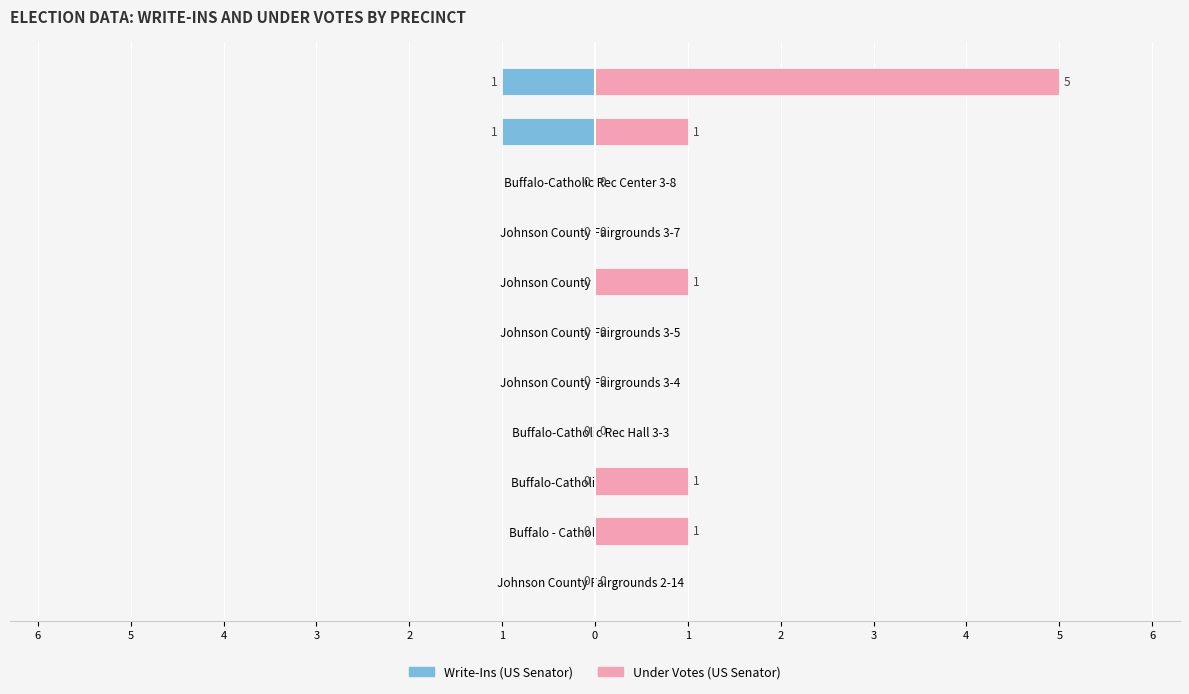

Which series has the largest range (max minus min)?

Under Votes (US Senator)